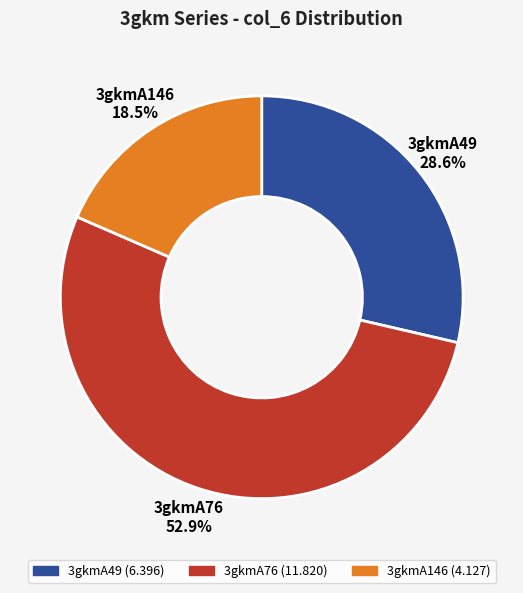

What is the majority slice?

3gkmA76